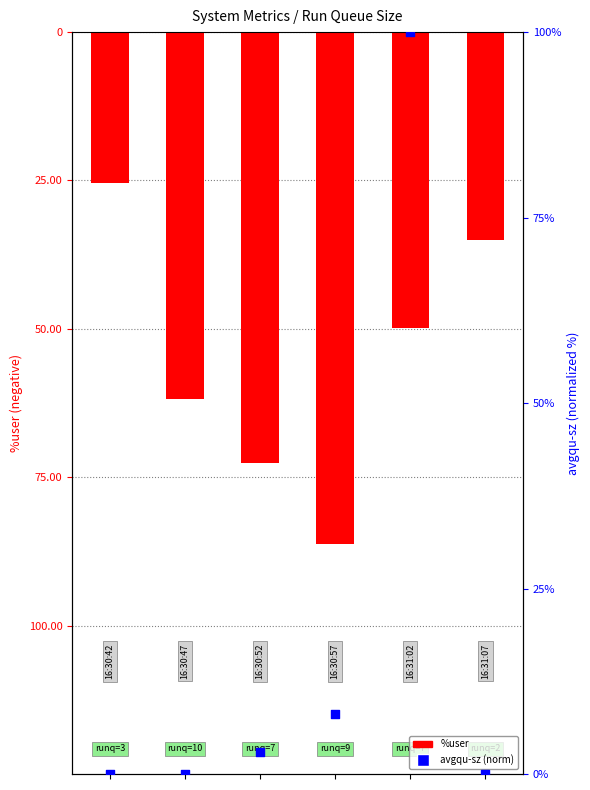

Which series has the largest total across all categories?

avgqu-sz (norm %)